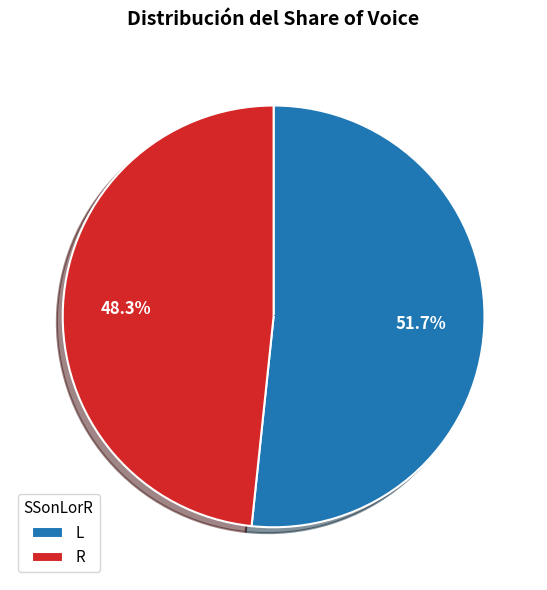

To the nearest percent, what is the difference between the L and R slice percentages?

3%